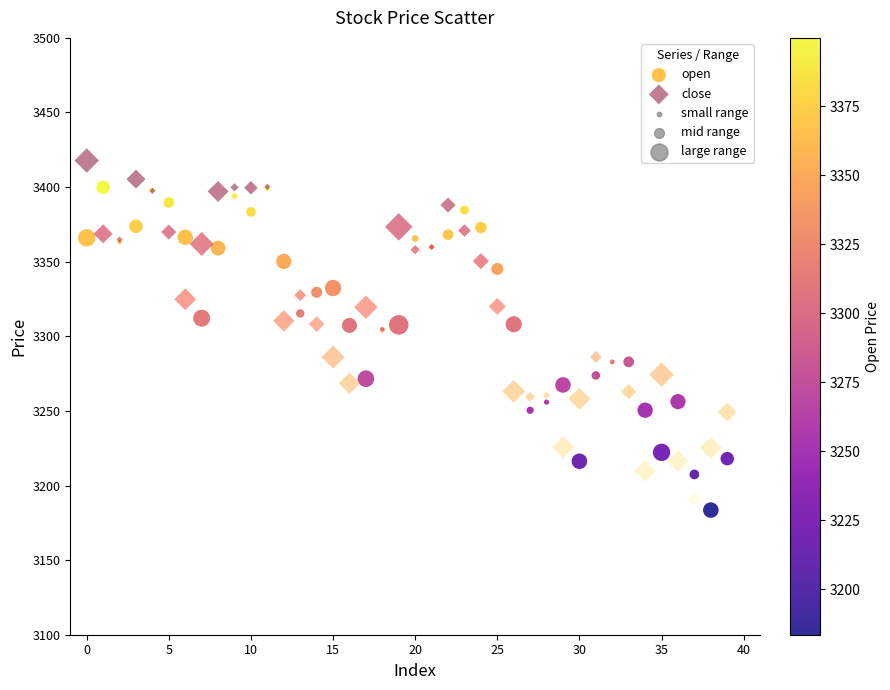

Which series reaches the maximum Y coordinate?

close